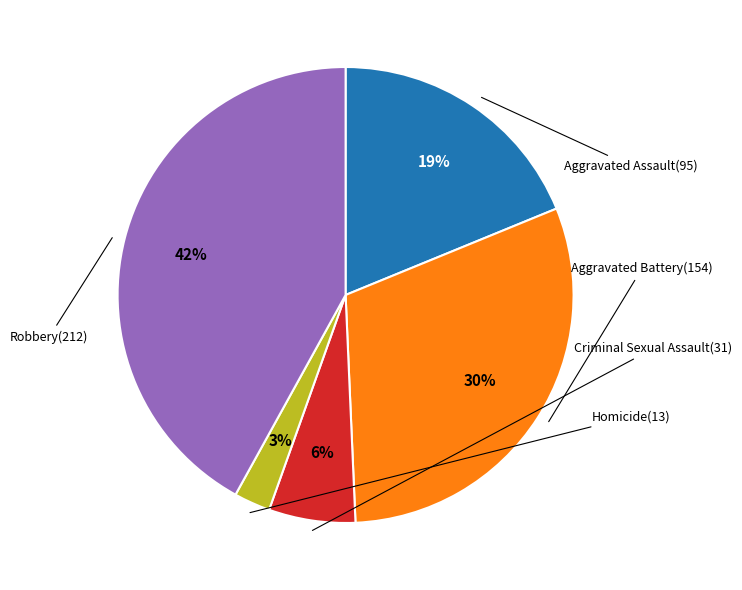

To the nearest percent, what is the difference between the largest and smallest slice percentages?

39%